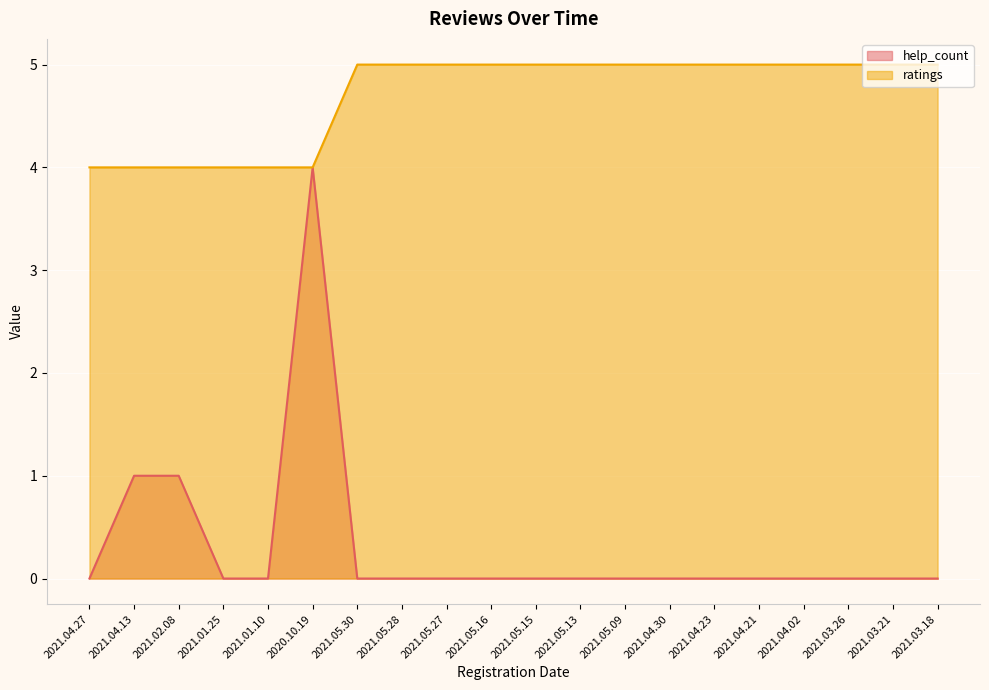

Which series has the largest range (max minus min)?

help_count